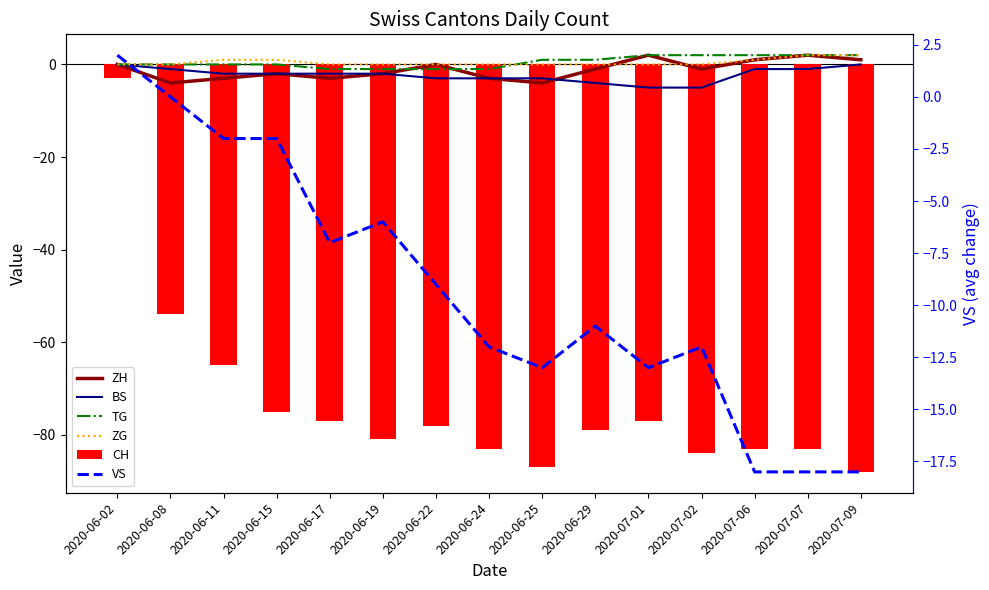

Does the chart contain any negative values?

Yes